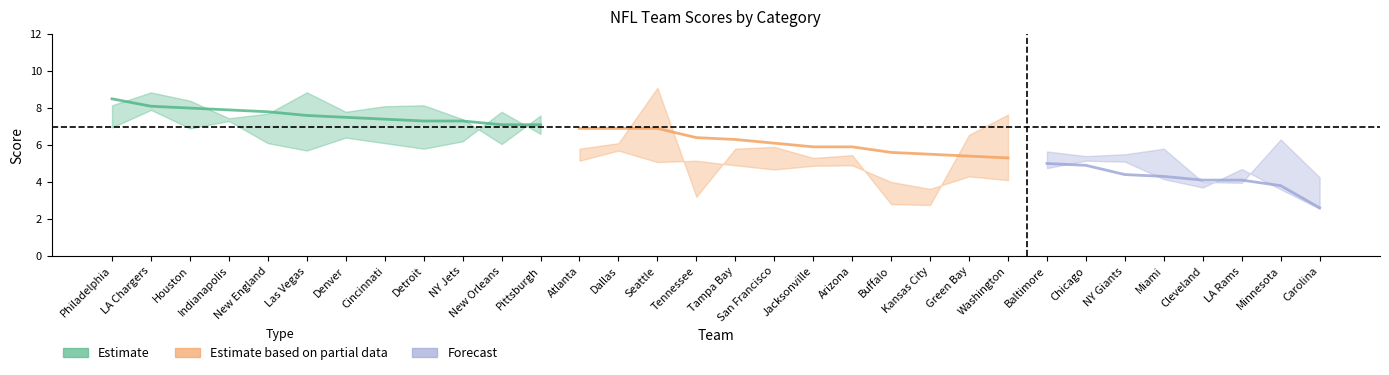

Between LA Rams and Detroit, which is larger?

Detroit